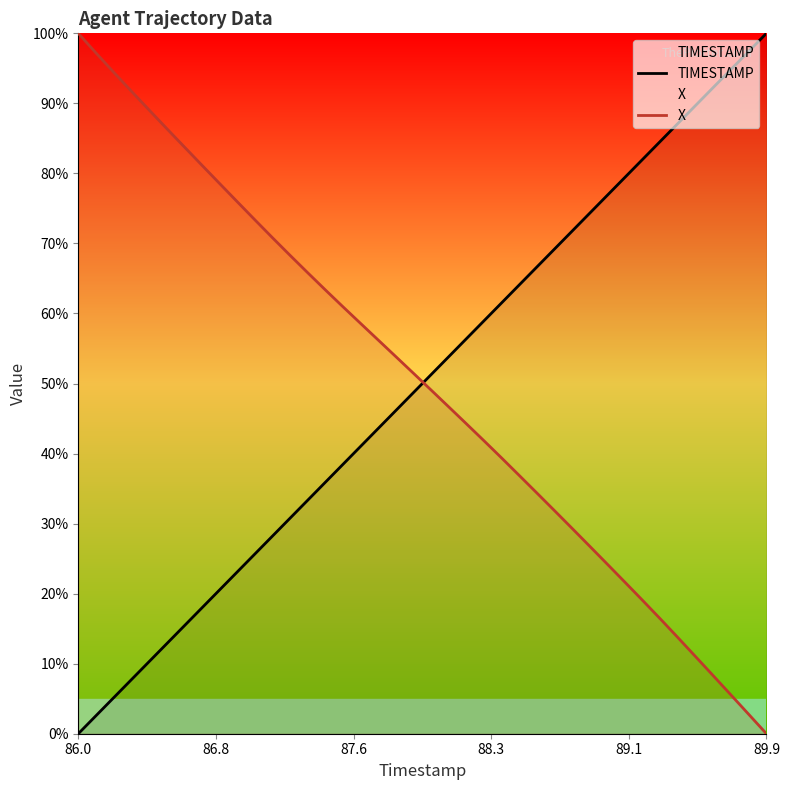

After their last crossing, which series has the higher values: X or TIMESTAMP?

TIMESTAMP